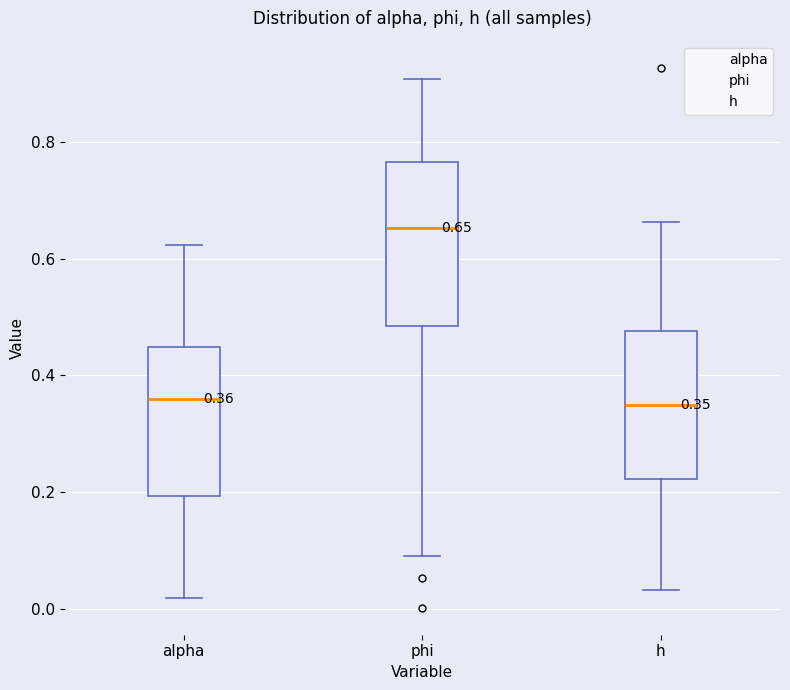

Comparing the boxes themselves (not the whiskers), which one is the tallest?

phi